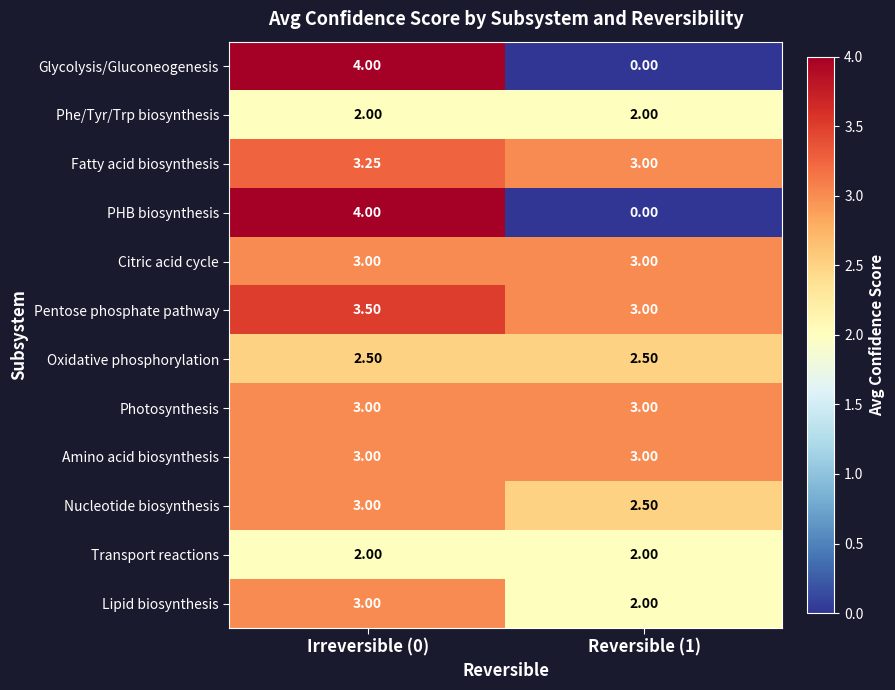

Is the value of Pentose phosphate pathway at Irreversible (0) greater than the value of Transport reactions at Reversible (1)?

Yes